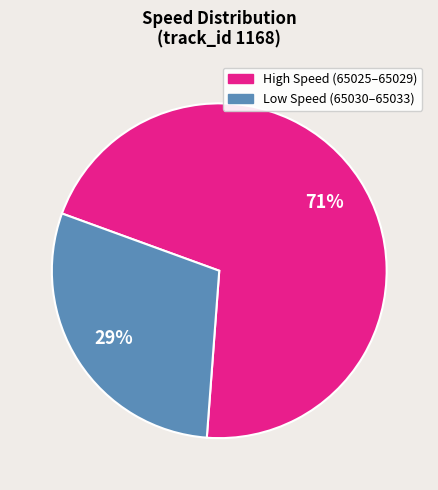

Does any single category account for the majority?

Yes